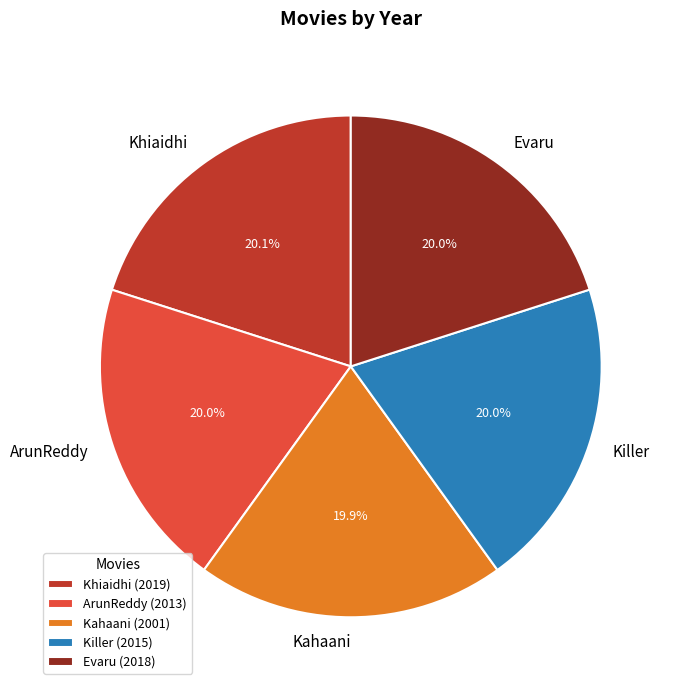

What is the ratio of the value at Evaru to the value at Killer?

1.0